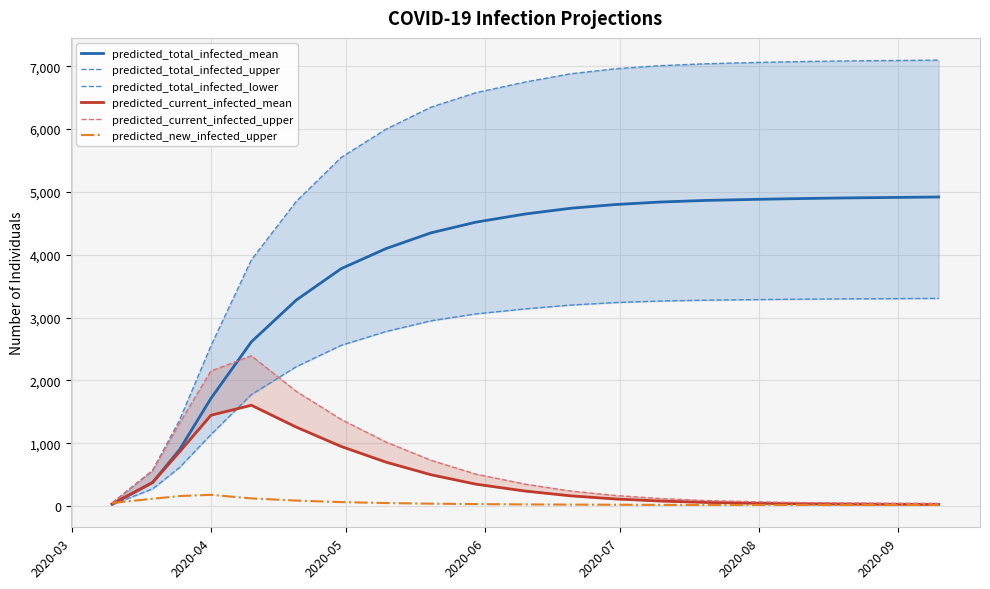

What is the maximum value for predicted_new_infected_upper?

181